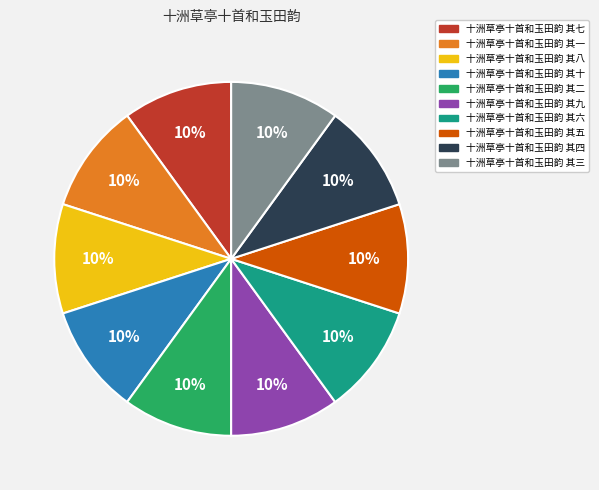

To the nearest percent, what is the combined percentage of 十洲草亭十首和玉田韵 其六 and 十洲草亭十首和玉田韵 其七?

20%